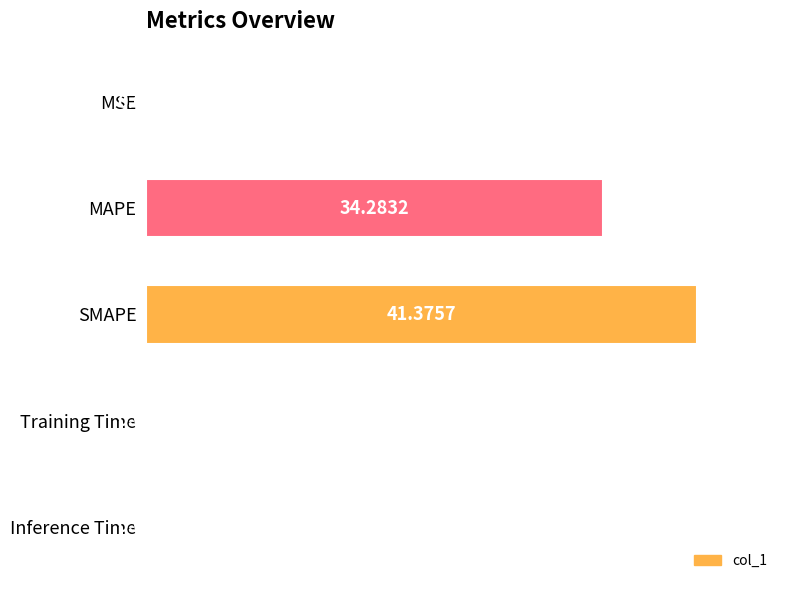

Where is the data nearest to the value 50?

MAPE